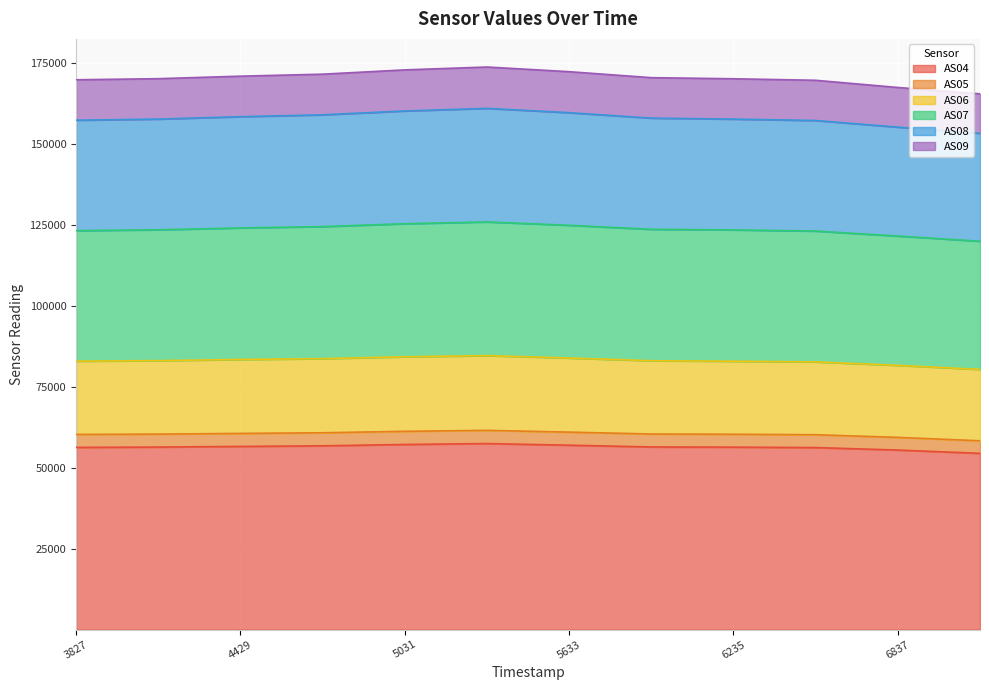

What is the highest value of the AS04 series?

57437